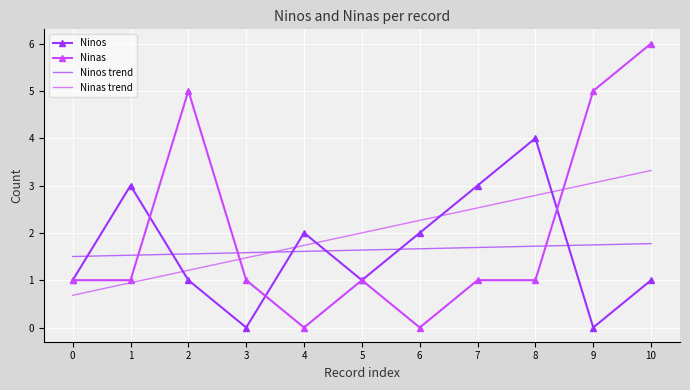

True or false: Ninos trend has a value of 0.9 at 3.

False